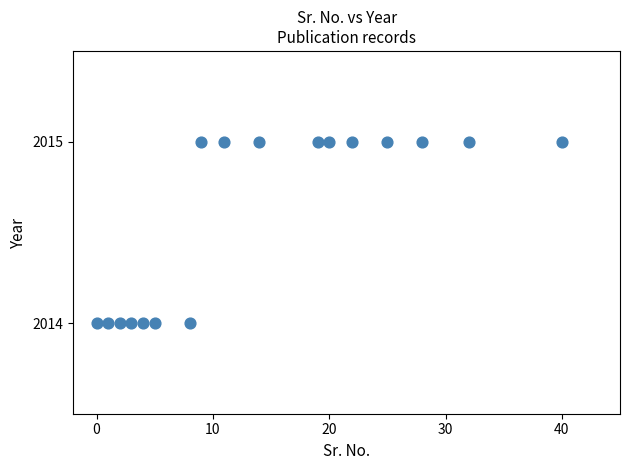

What is the range of X values (max minus min)?

40